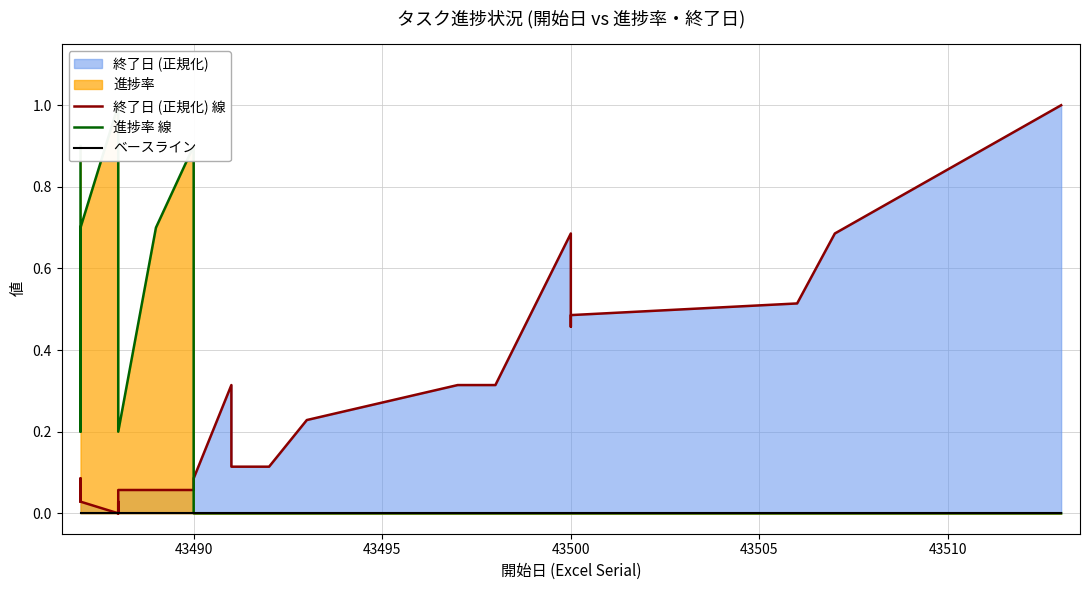

After their last crossing, which series has the higher values: 終了日 (正規化) 線 or 進捗率 線?

終了日 (正規化) 線